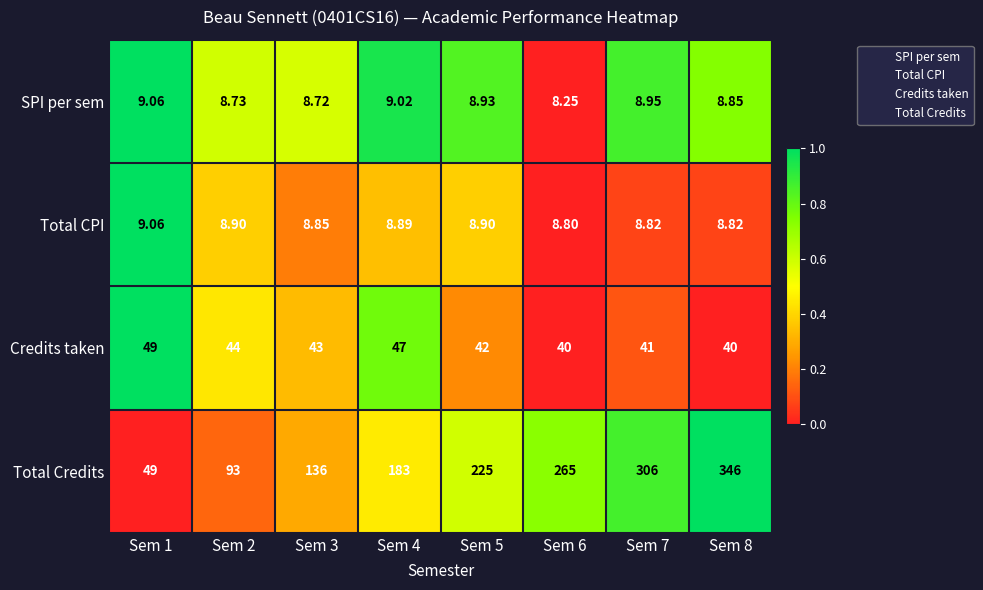

Which series has the widest spread of values?

Total Credits